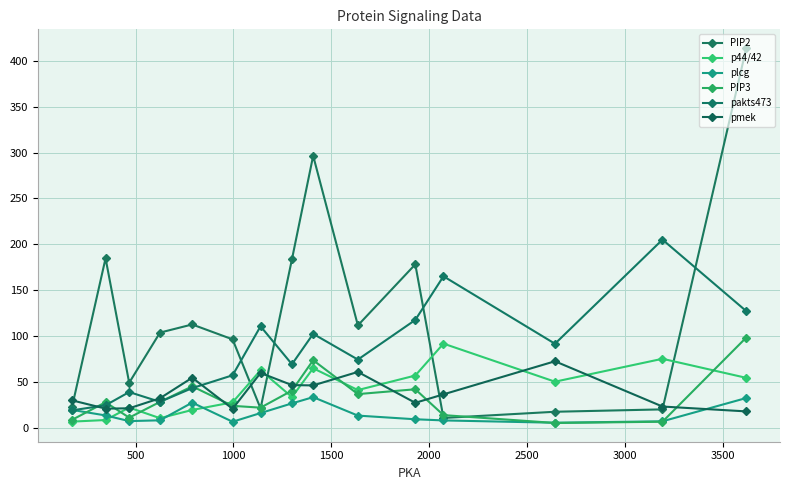

Which series ends up on top after the final intersection of pakts473 and PIP3?

pakts473